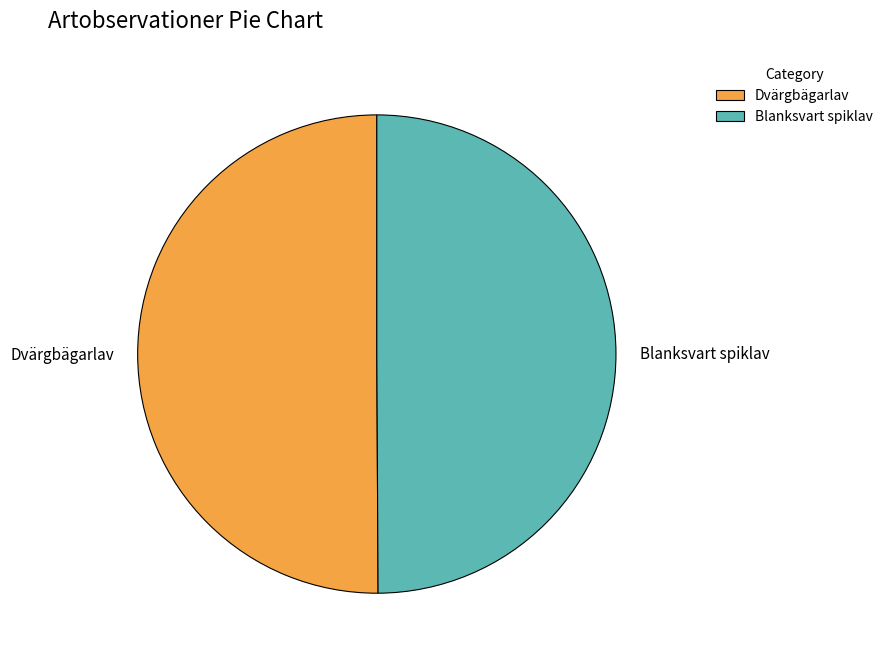

True or false: Dvärgbägarlav accounts for 50% of the total.

True